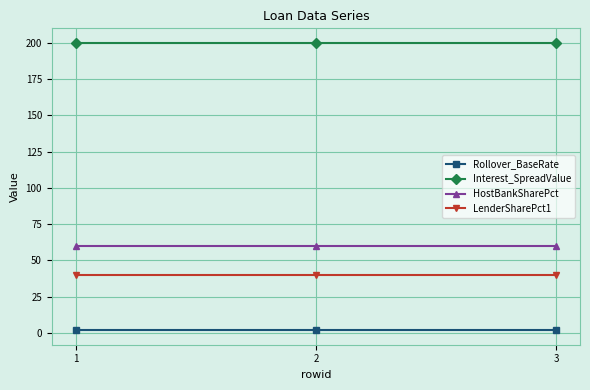

Rank the series by their maximum value, from lowest to highest.

Rollover_BaseRate, LenderSharePct1, HostBankSharePct, Interest_SpreadValue